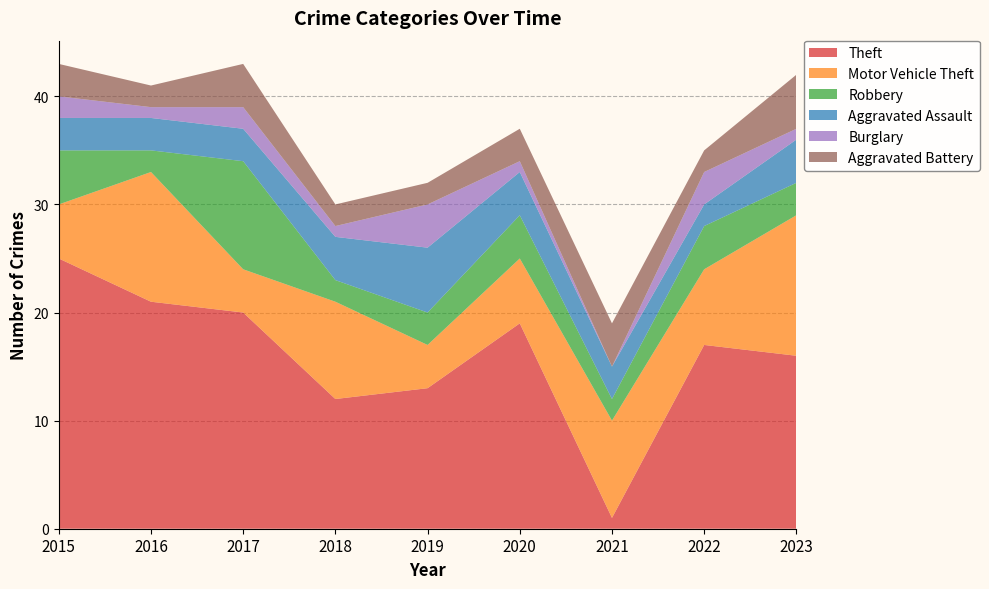

Reading left to right, what are all the values shown in this chart?

Theft: 2015=25	2016=21	2017=20	2018=12	2019=13	2020=19	2021=1	2022=17	2023=16
Motor Vehicle Theft: 2015=5	2016=12	2017=4	2018=9	2019=4	2020=6	2021=9	2022=7	2023=13
Robbery: 2015=5	2016=2	2017=10	2018=2	2019=3	2020=4	2021=2	2022=4	2023=3
Aggravated Assault: 2015=3	2016=3	2017=3	2018=4	2019=6	2020=4	2021=3	2022=2	2023=4
Burglary: 2015=2	2016=1	2017=2	2018=1	2019=4	2020=1	2021=0	2022=3	2023=1
Aggravated Battery: 2015=3	2016=2	2017=4	2018=2	2019=2	2020=3	2021=4	2022=2	2023=5